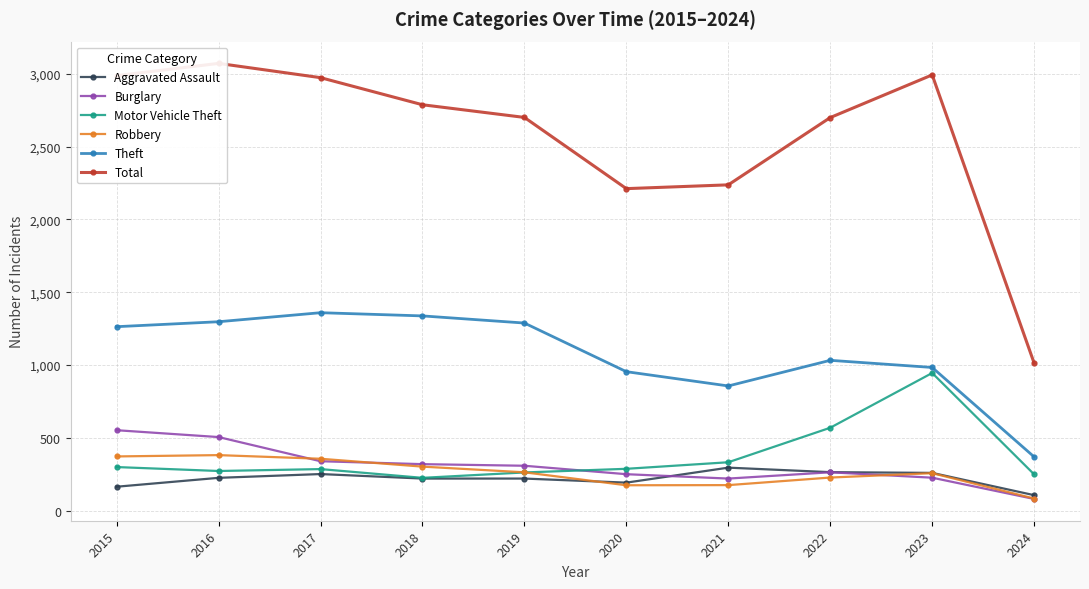

What value does the Robbery series have at 2021?

175